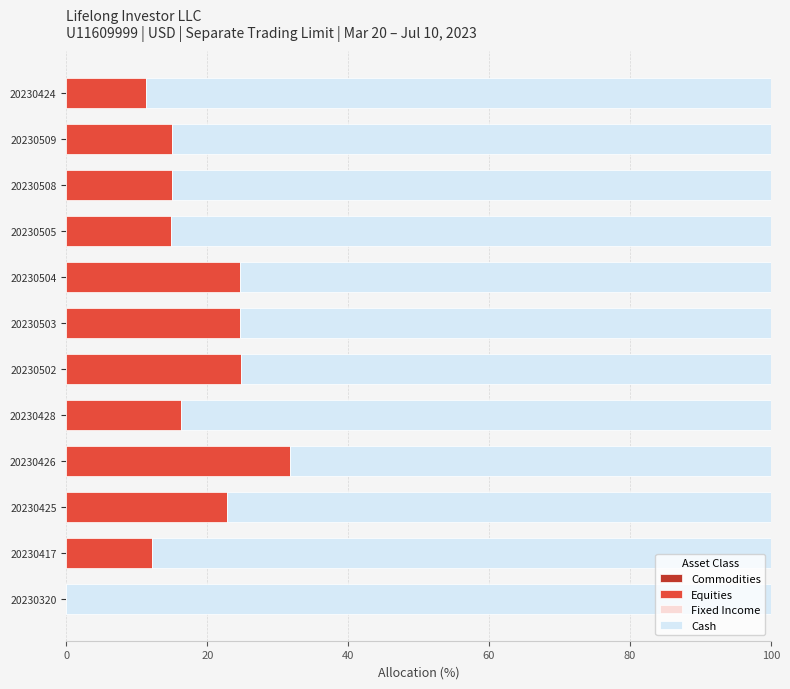

The Equities series shows 7.0 at 20230503. True or false?

False